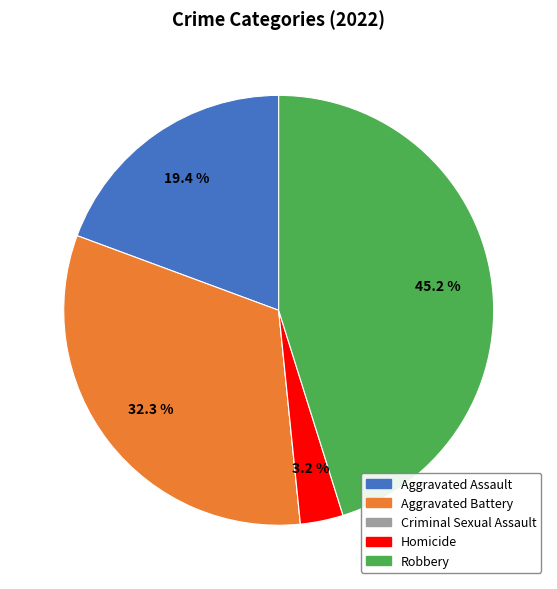

To the nearest percent, what is the difference between the Robbery and Homicide slice percentages?

42%